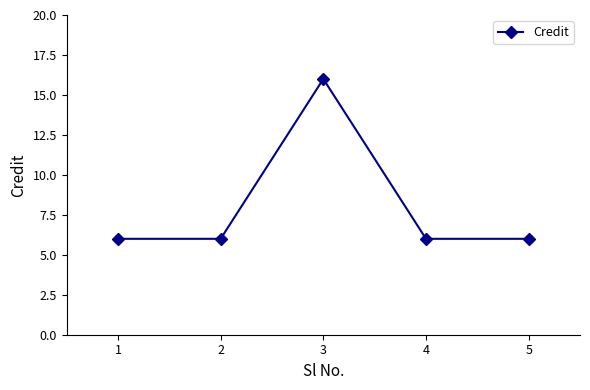

At which category does the data reach its first local peak?

3